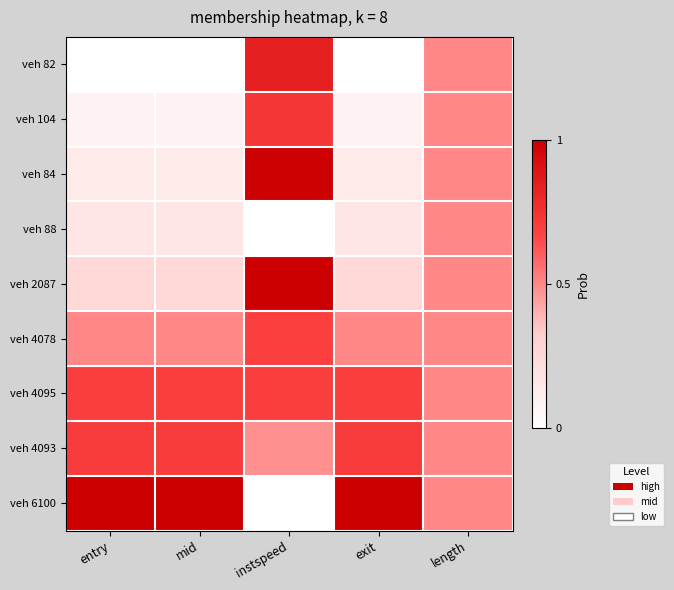

Reading right to left, extract all data points from this chart.

veh 82: length=0.5	exit=0.0	instspeed=0.8	mid=0.0	entry=0.0
veh 104: length=0.5	exit=0.1	instspeed=0.7	mid=0.1	entry=0.1
veh 84: length=0.5	exit=0.1	instspeed=1.0	mid=0.1	entry=0.1
veh 88: length=0.5	exit=0.2	instspeed=0.0	mid=0.2	entry=0.2
veh 2087: length=0.5	exit=0.3	instspeed=1.0	mid=0.3	entry=0.3
veh 4078: length=0.5	exit=0.5	instspeed=0.7	mid=0.5	entry=0.5
veh 4095: length=0.5	exit=0.7	instspeed=0.7	mid=0.7	entry=0.7
veh 4093: length=0.5	exit=0.7	instspeed=0.5	mid=0.7	entry=0.7
veh 6100: length=0.5	exit=1.0	instspeed=0.0	mid=1.0	entry=1.0